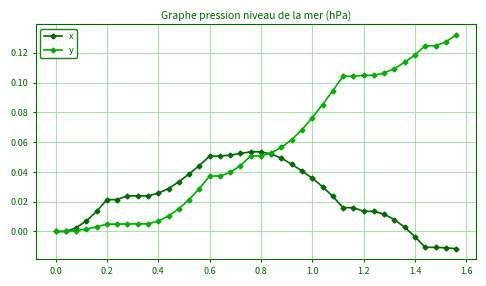

Which series has the largest total across all categories?

y